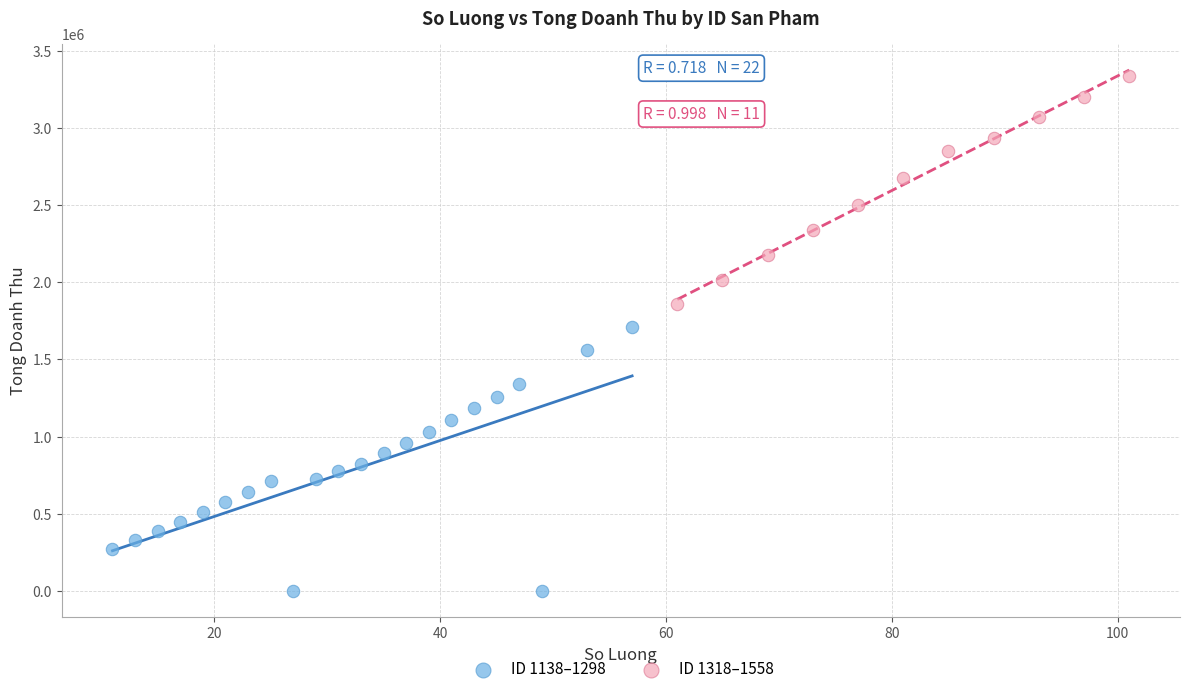

Which series reaches the maximum Y coordinate?

ID 1318–1558